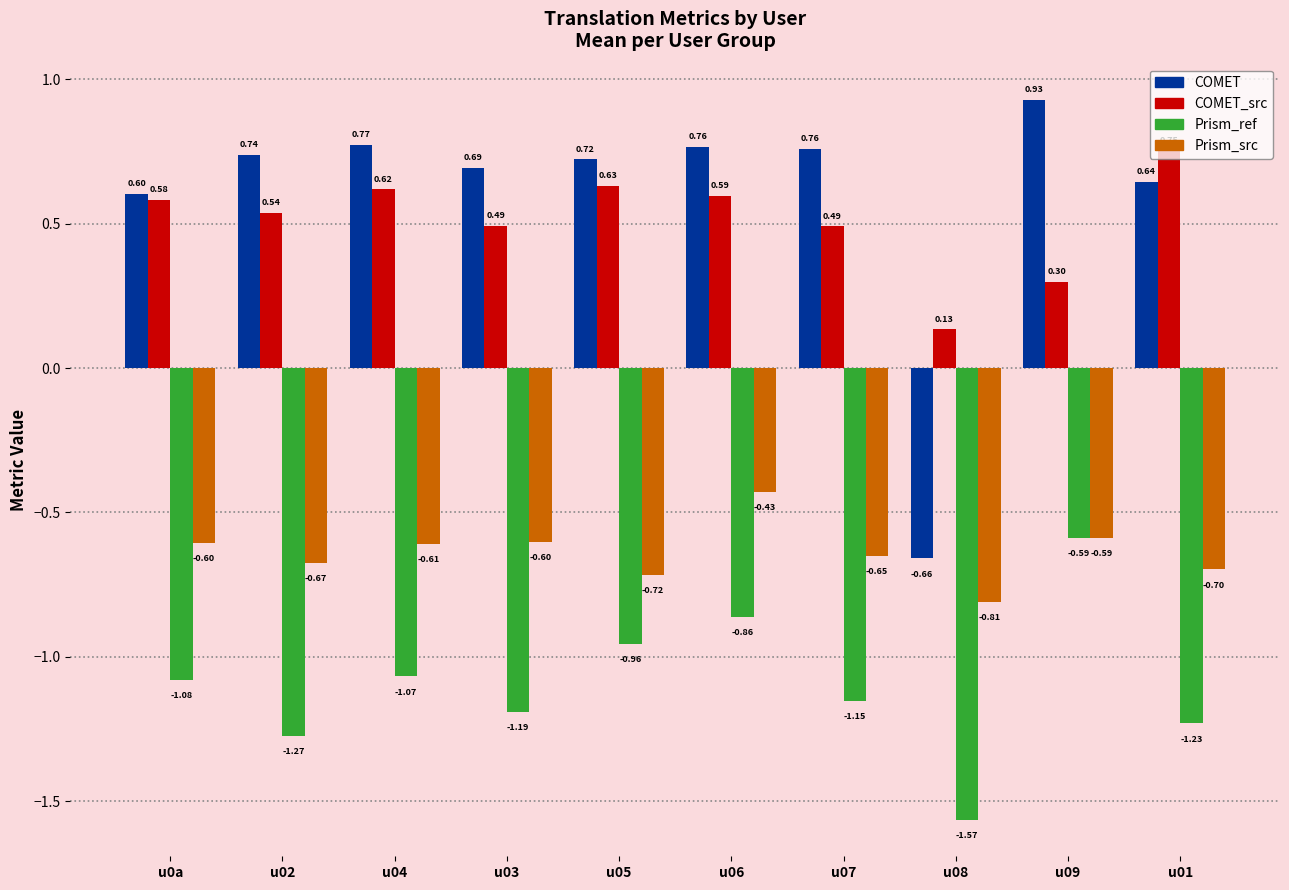

List the series in order of their peak value, lowest first.

Prism_ref, Prism_src, COMET_src, COMET